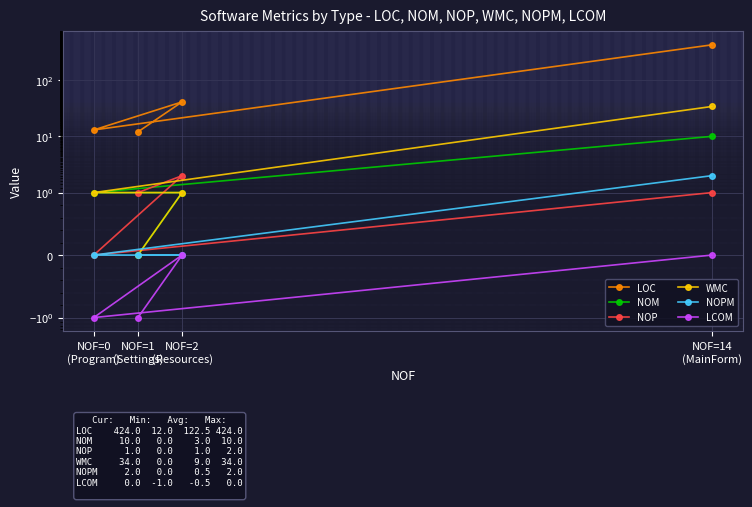

What is the highest value of the WMC series?

34